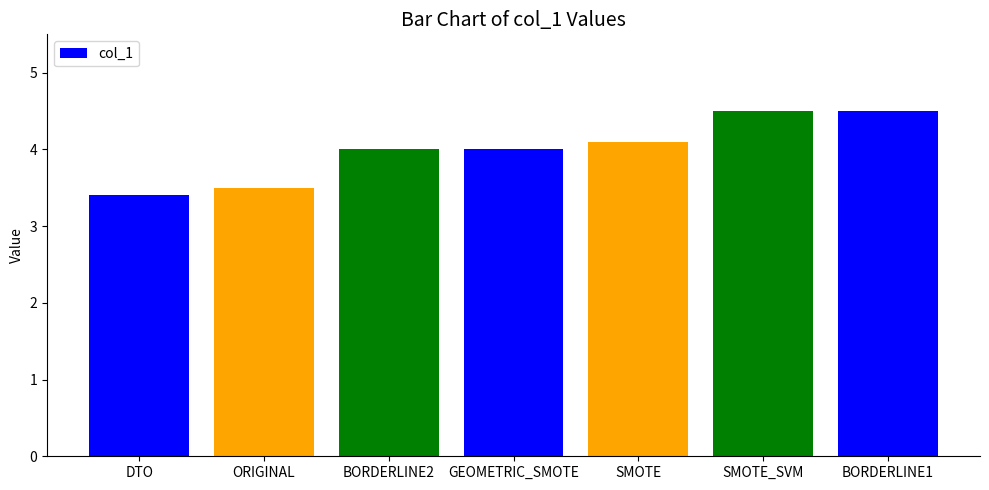

How many bars are there in total?

7